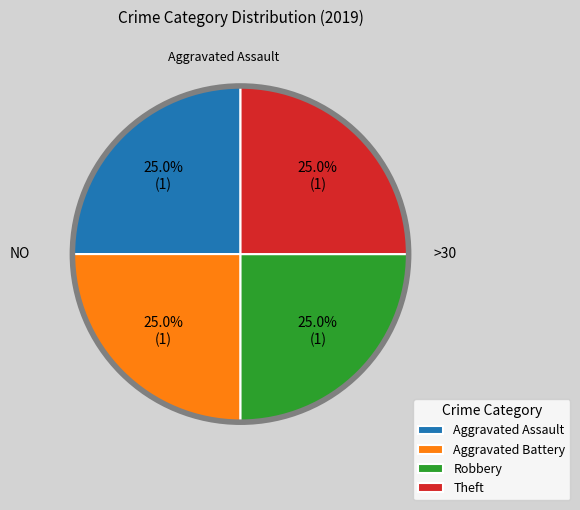

Is it true that Theft is 2% of the pie?

False